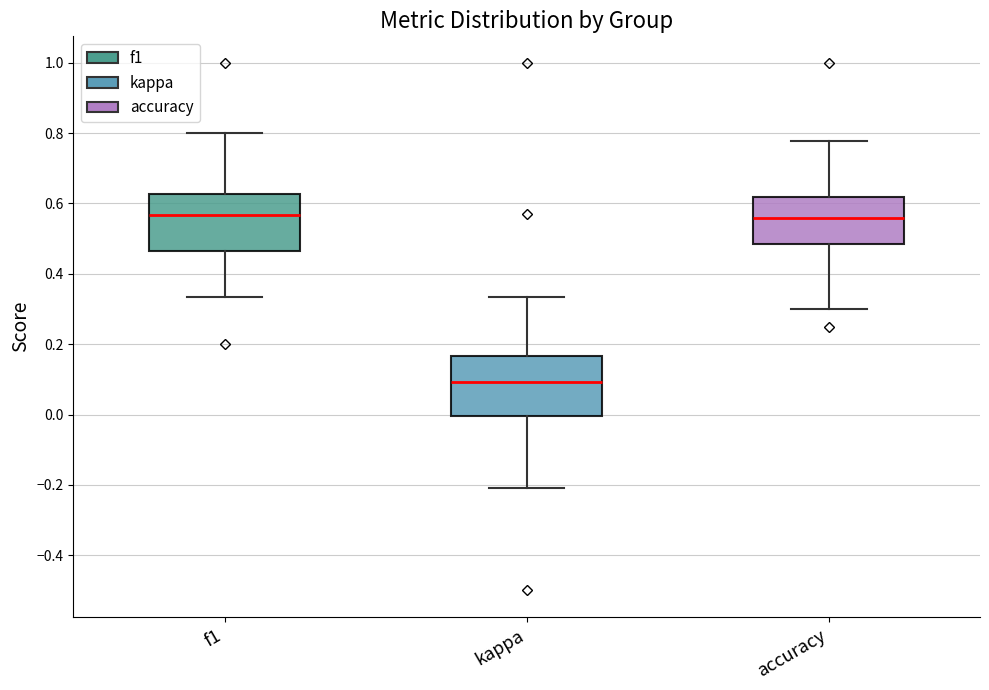

Where does the upper whisker of the box for kappa end on the y-axis? The values are not printed on the chart, so give them approximately, as read against the axis.

0.34